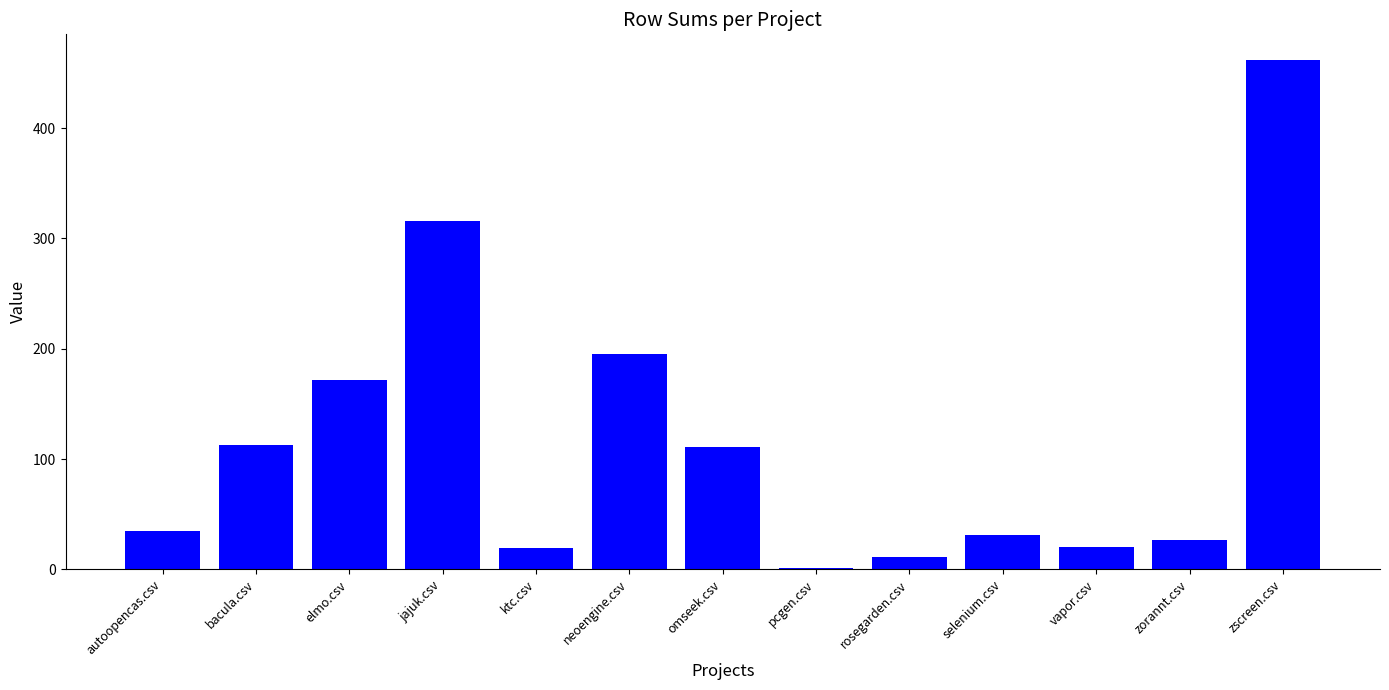

Is it true that the value at ktc.csv is 19?

True